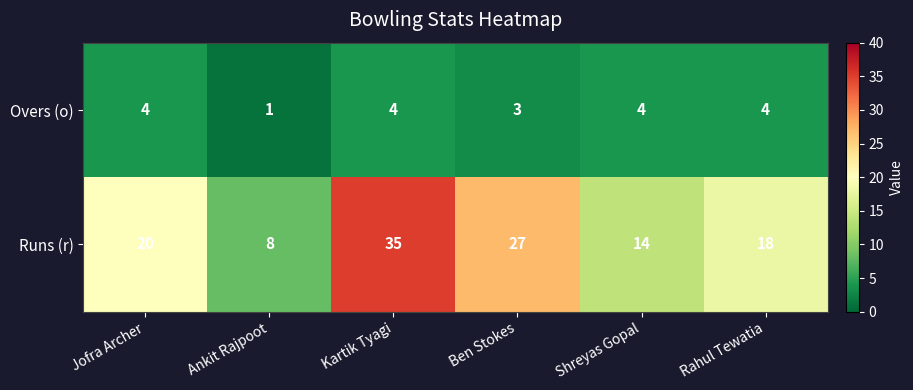

Reading left to right, extract all data points from this chart.

Overs (o): 4	1	4	3	4	4
Runs (r): 20	8	35	27	14	18